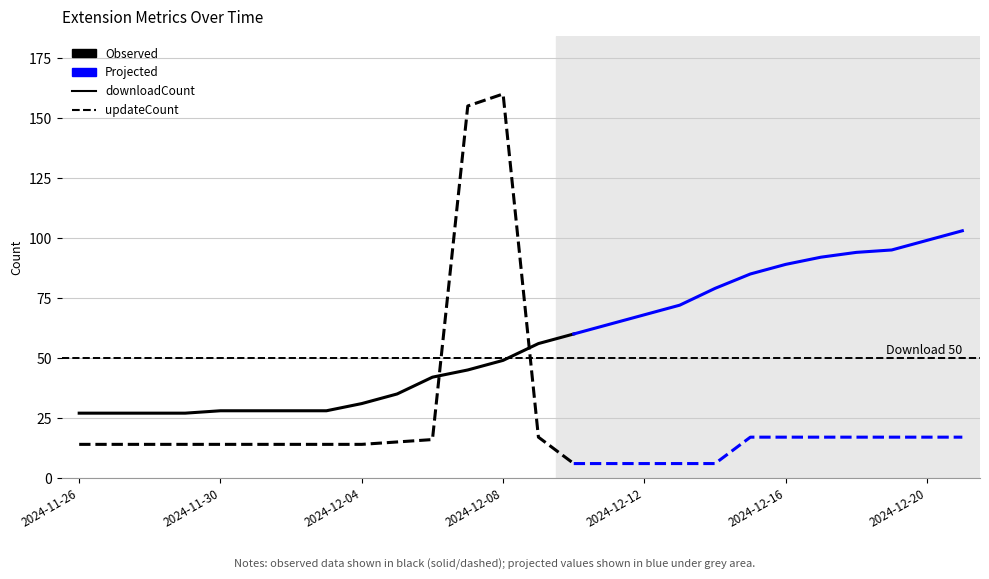

List the series in order of their overall mean, lowest first.

updateCount, downloadCount